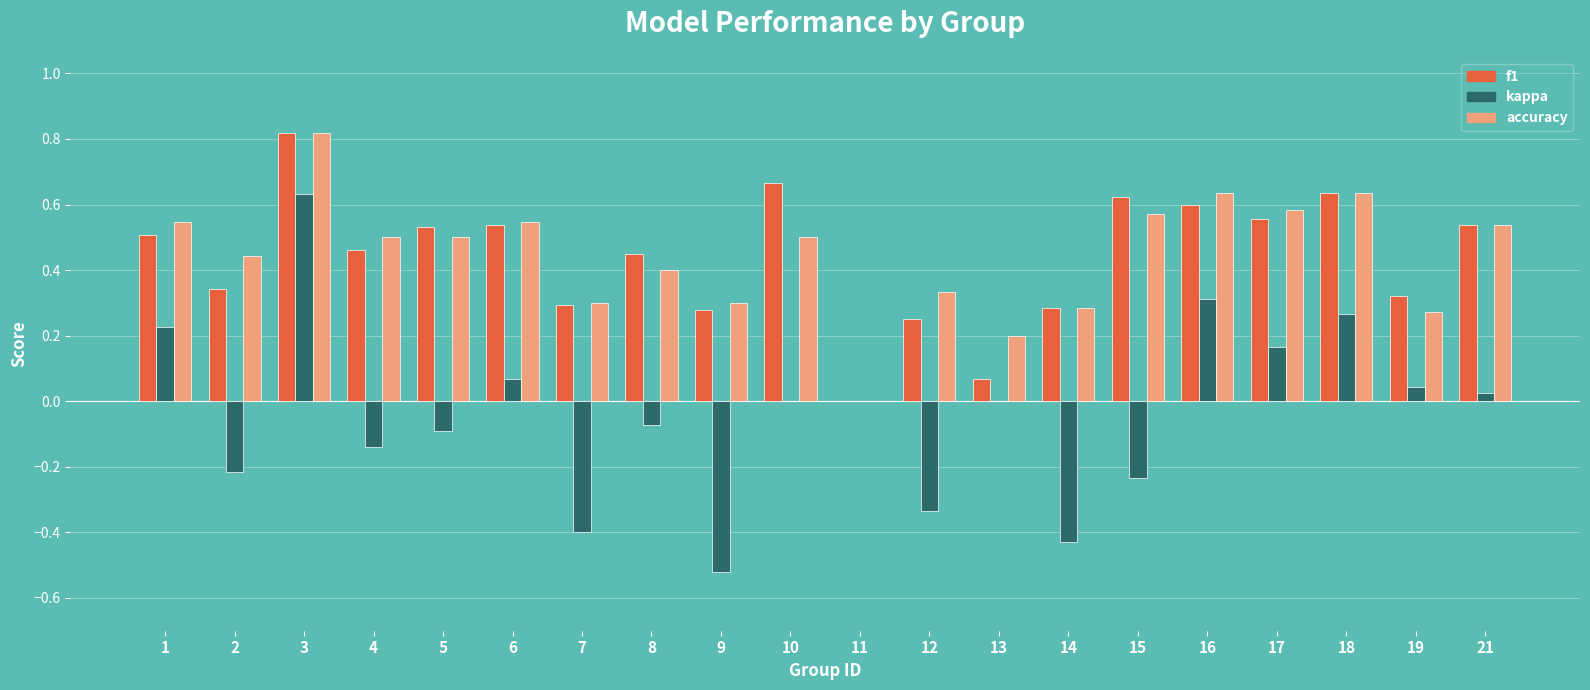

Which label corresponds to the largest value in the chart?

3